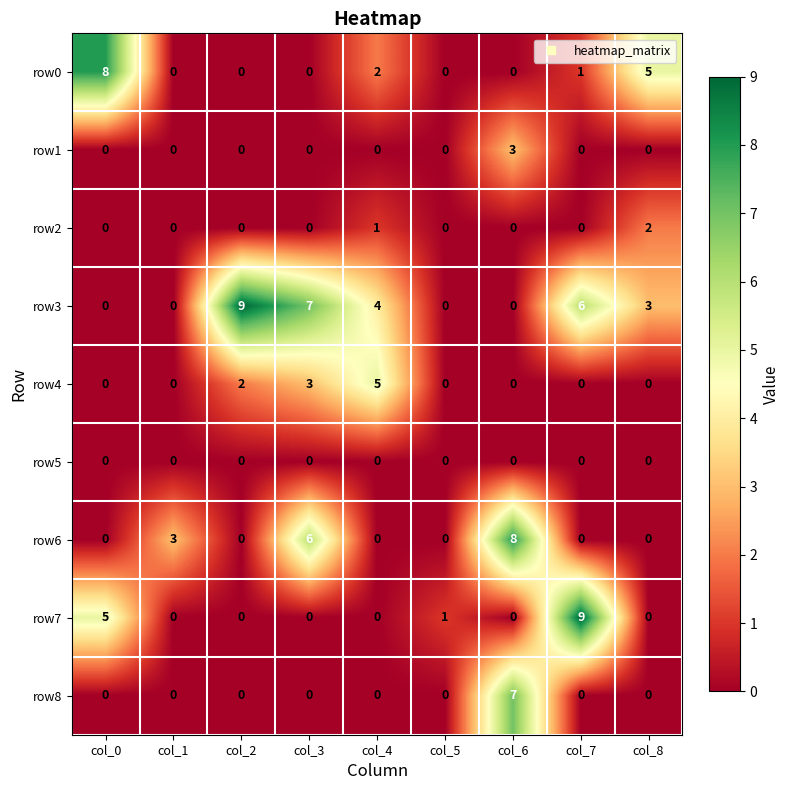

How many series are shown in this chart?

9